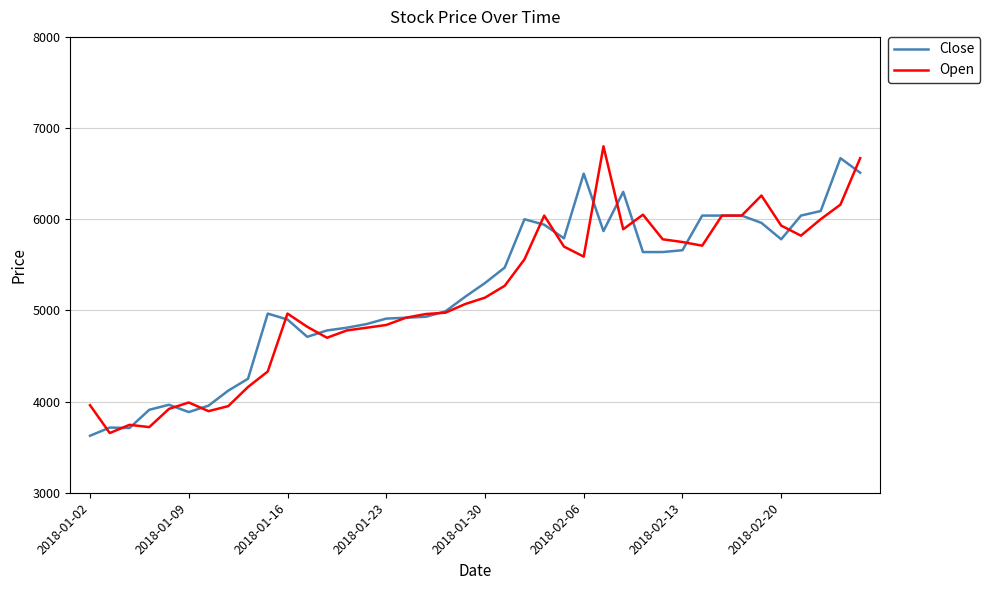

What is the highest value of the Close series?

6670